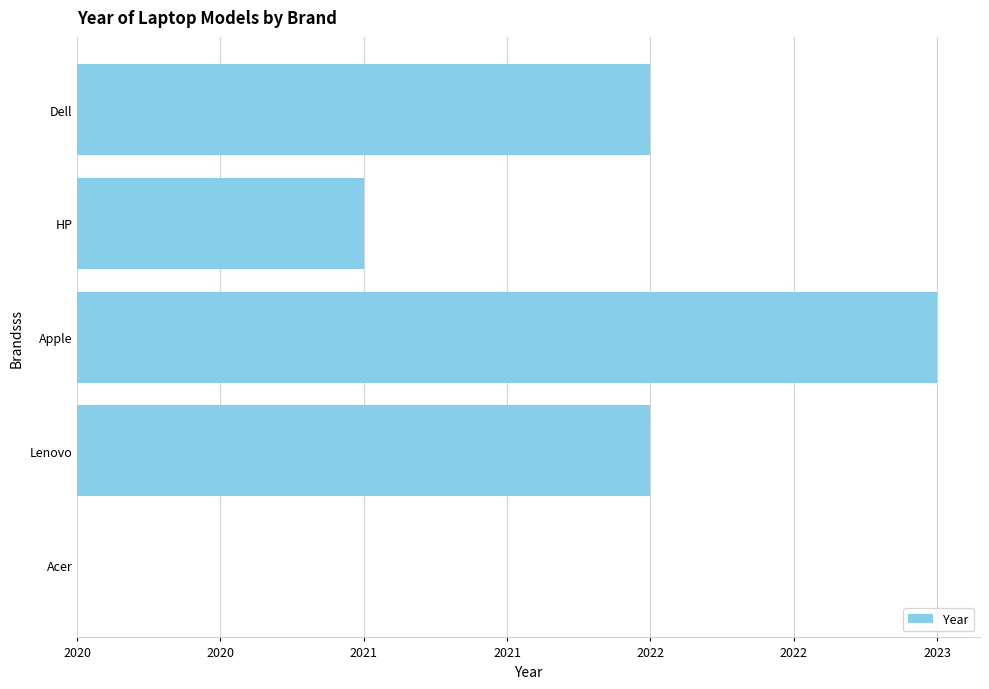

What is the difference between the second highest and minimum values?

2